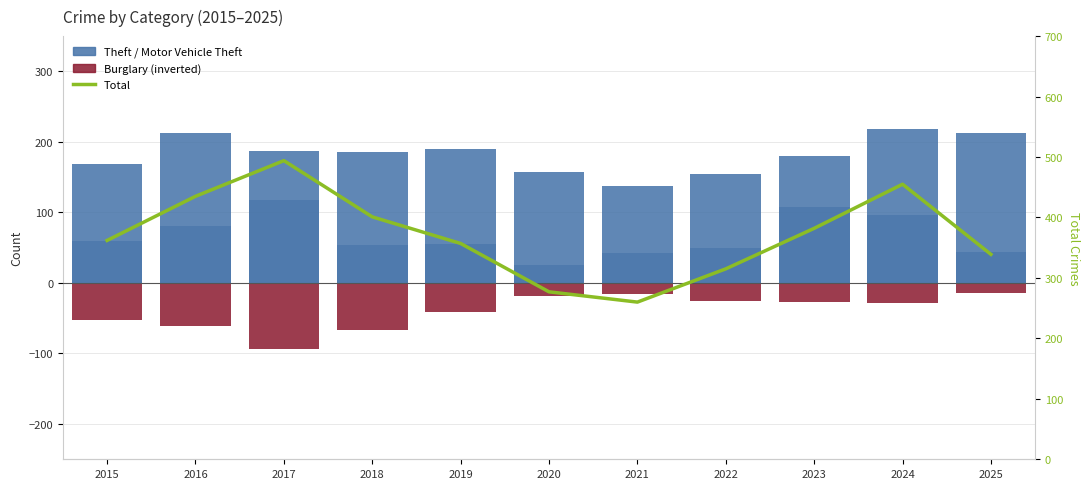

Which series has the largest range (max minus min)?

Total